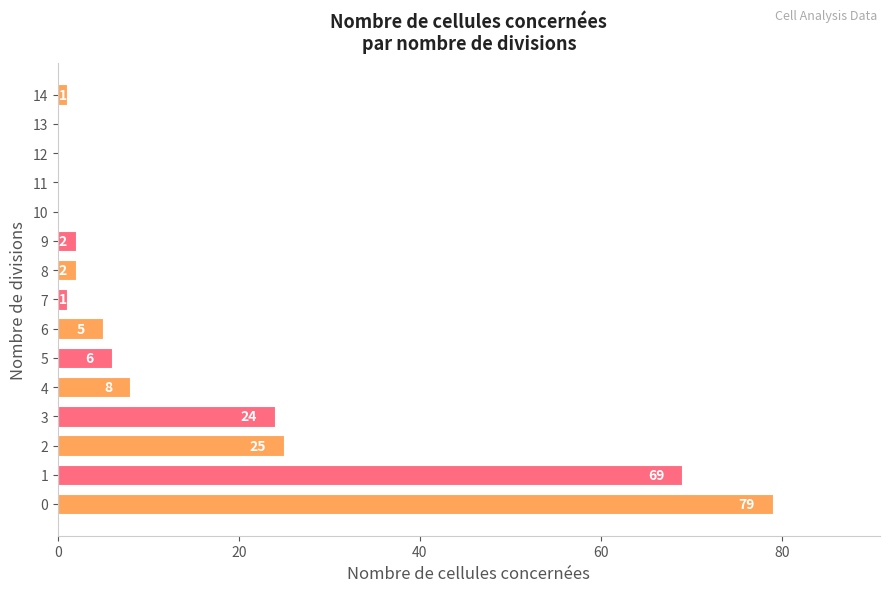

What is the maximum value shown in the chart?

79